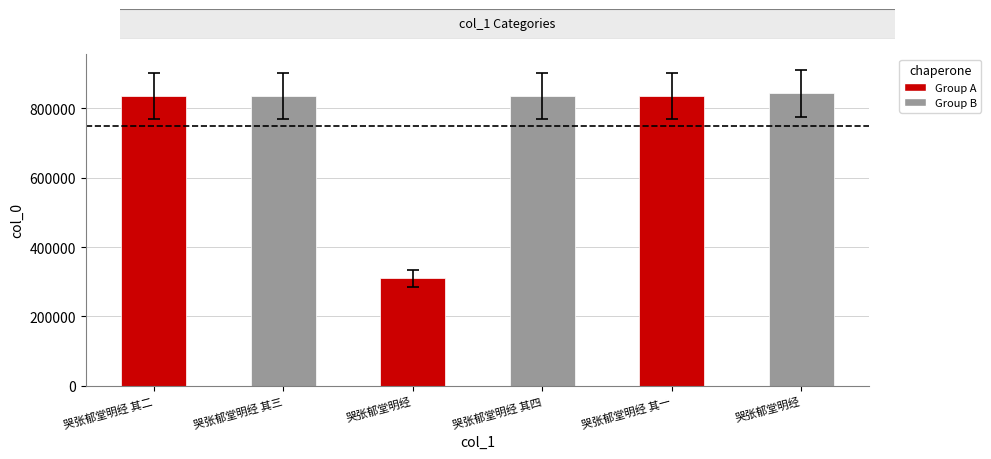

How many distinct data groups are displayed?

1